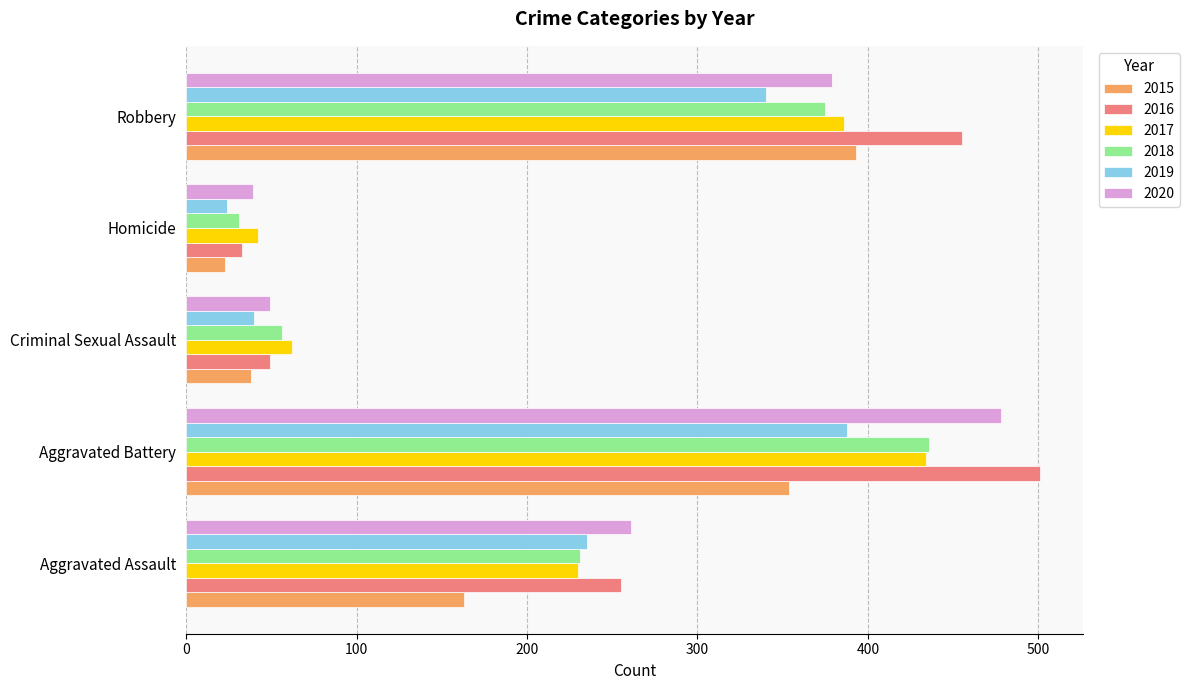

What is the difference between the maximum and minimum values in the 2019 series?

364